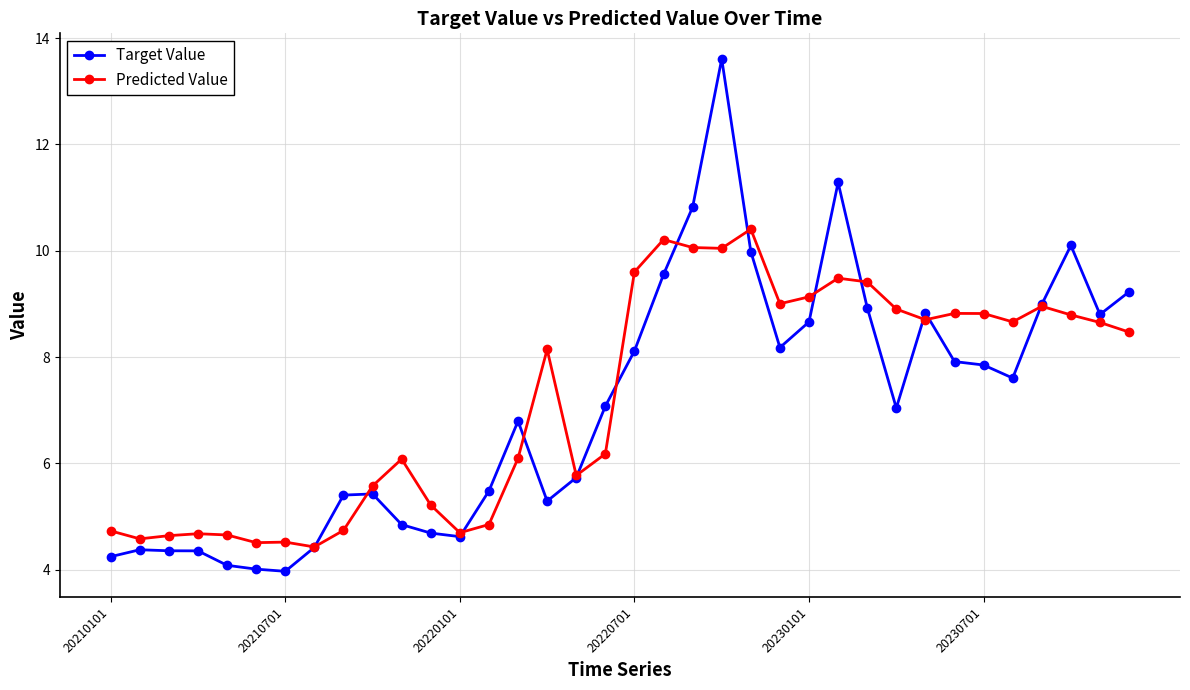

What is the minimum value for Target Value?

4.0